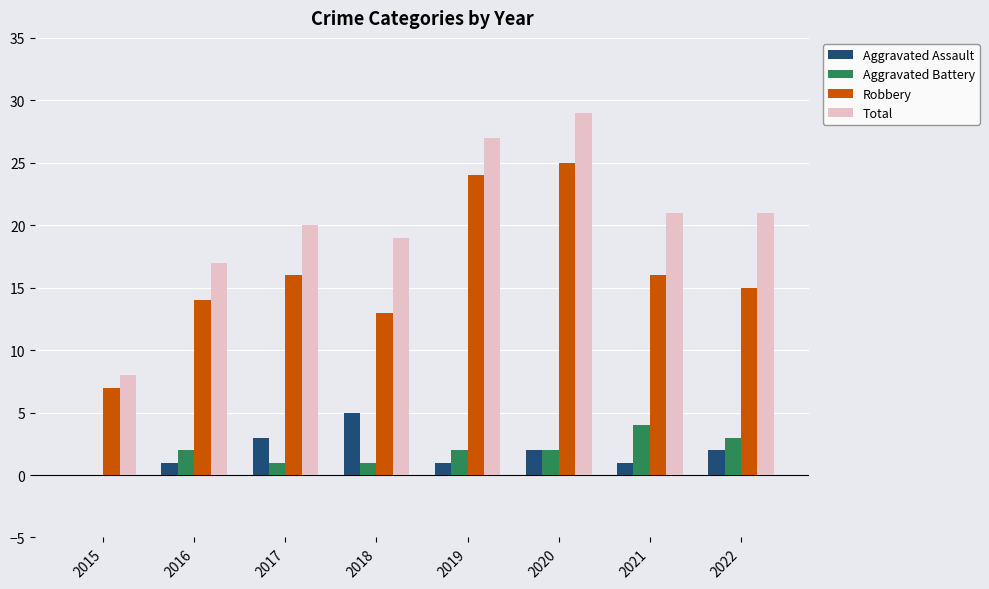

The value of Aggravated Battery at 2021 is 6. True or false?

False